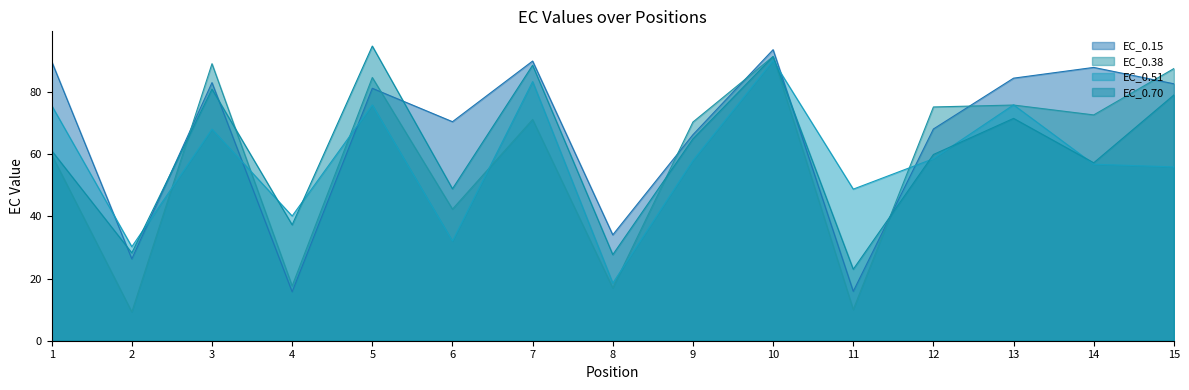

What is the difference between the second highest and minimum values in the EC_0.15 series?

74.3